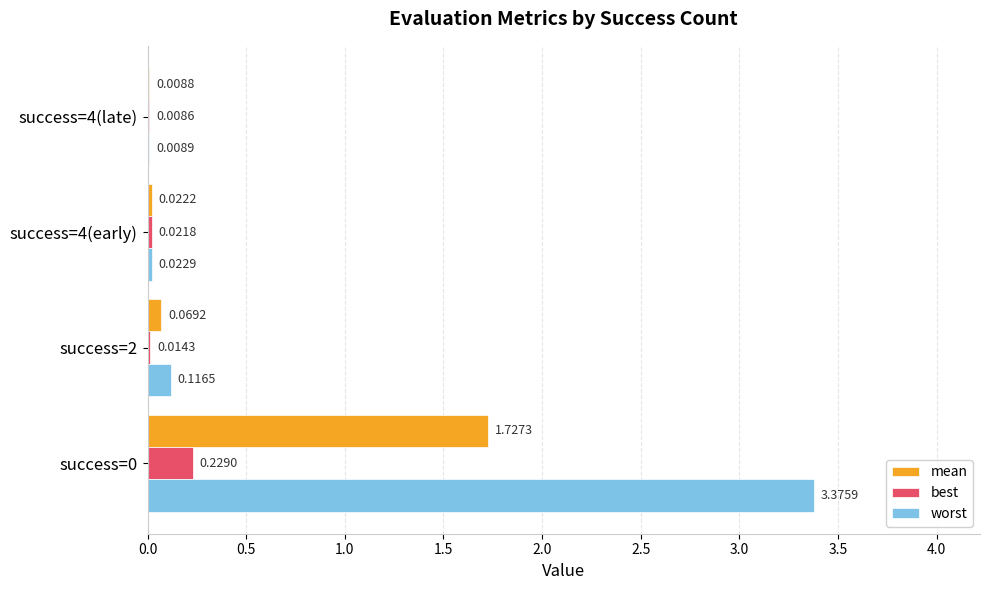

What is the total value across all series at success=0?

5.3